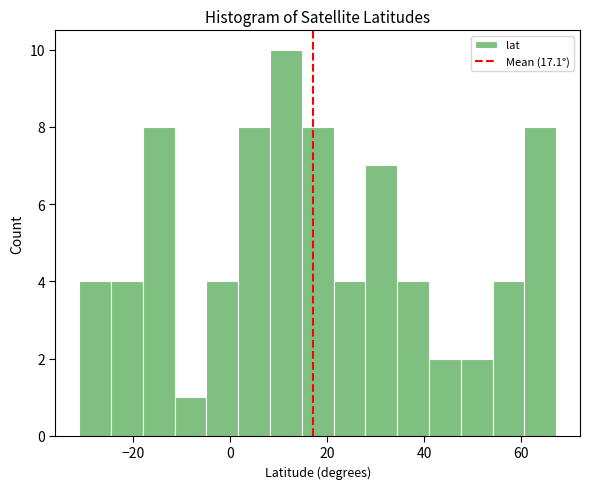

Read against the x-axis, roughly where is the centre of the tallest bar?

12